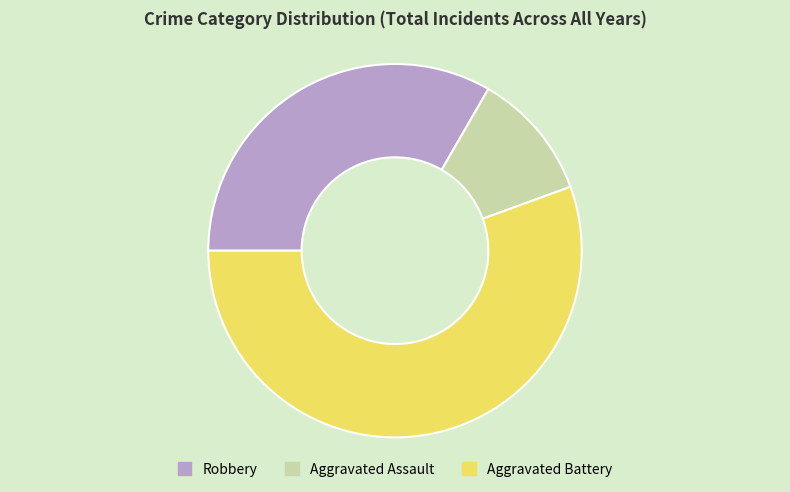

True or false: Aggravated Battery accounts for 56% of the total.

True